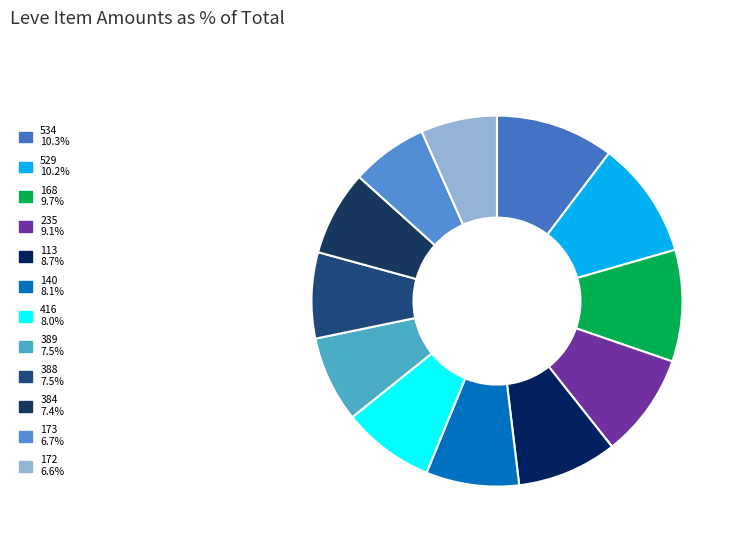

Does any single category account for the majority?

No